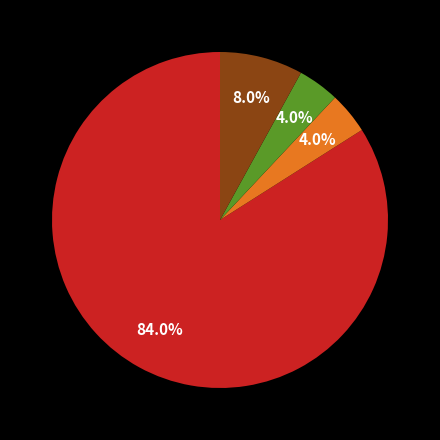

To the nearest percent, what is the average slice percentage?

25%